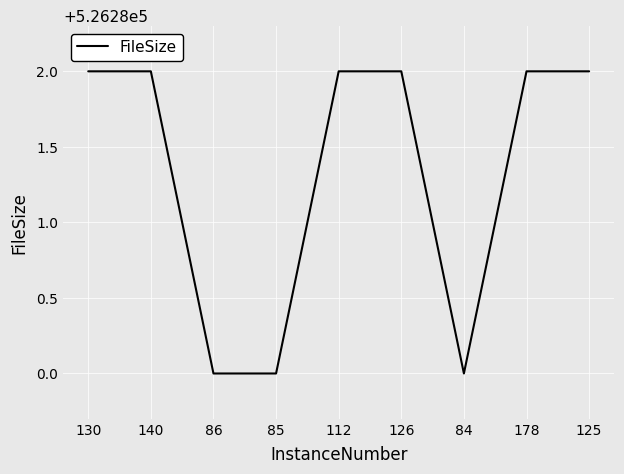

What is the difference between the maximum and minimum values?

2